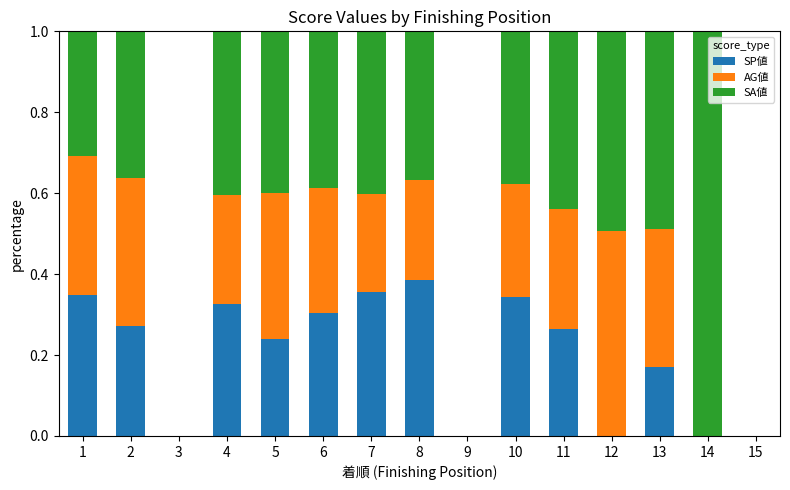

How many categories are shown in the chart?

15